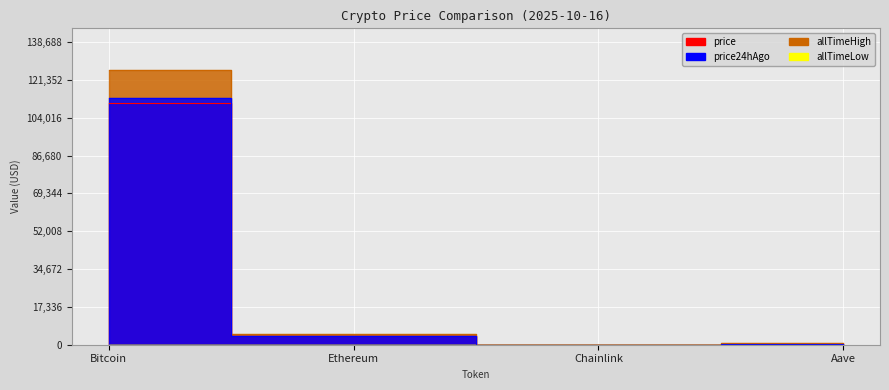

At which label does price24hAgo first exceed 4192?

Bitcoin